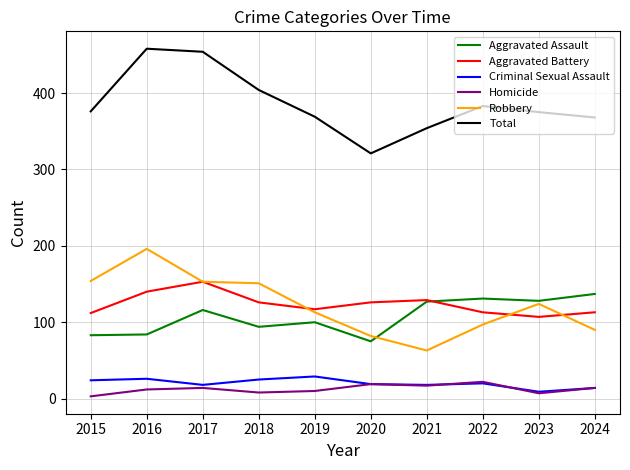

What is the greatest value displayed?

458